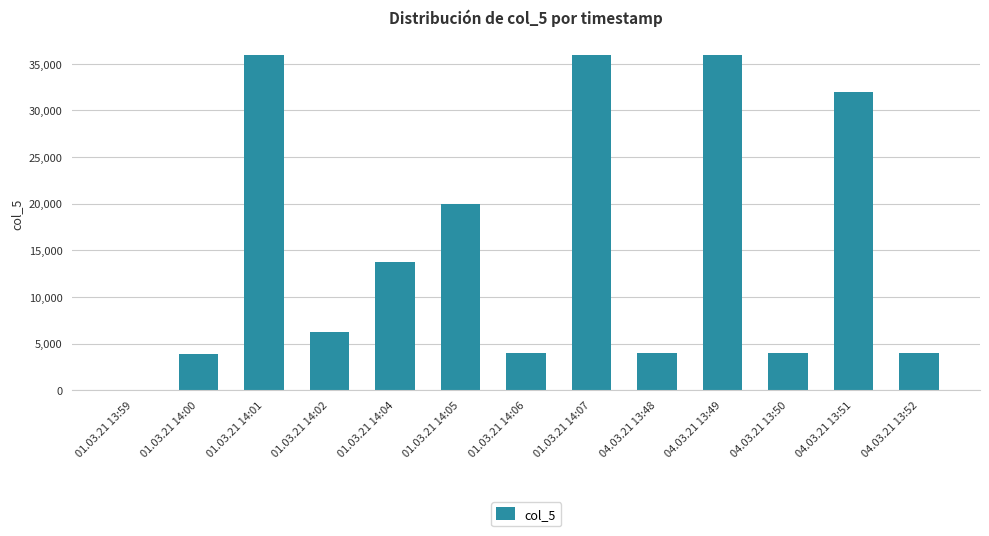

What is the sum of all values?

200000